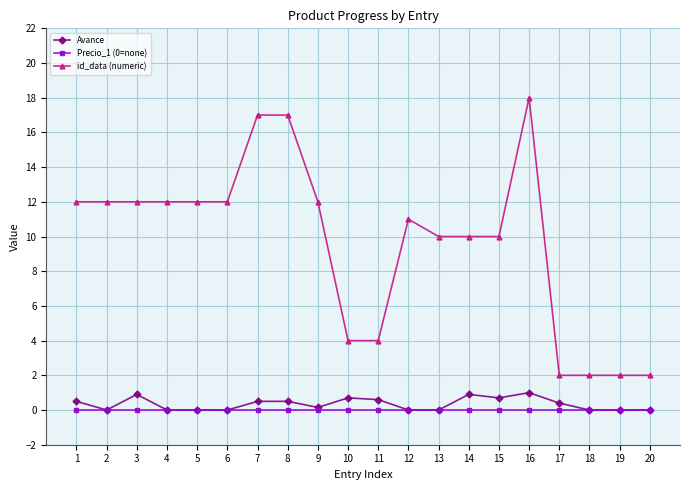

What is the value of the id_data (numeric) point at the 3rd from the left?

12.0